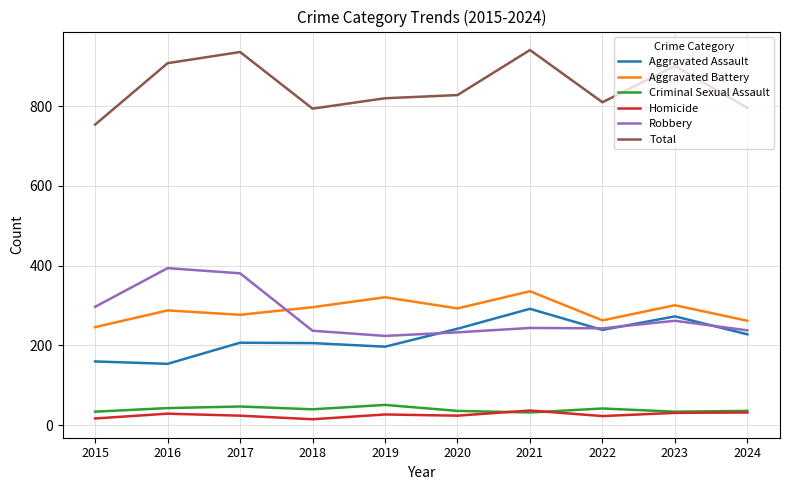

True or false: Aggravated Assault and Aggravated Battery cross at least once.

False